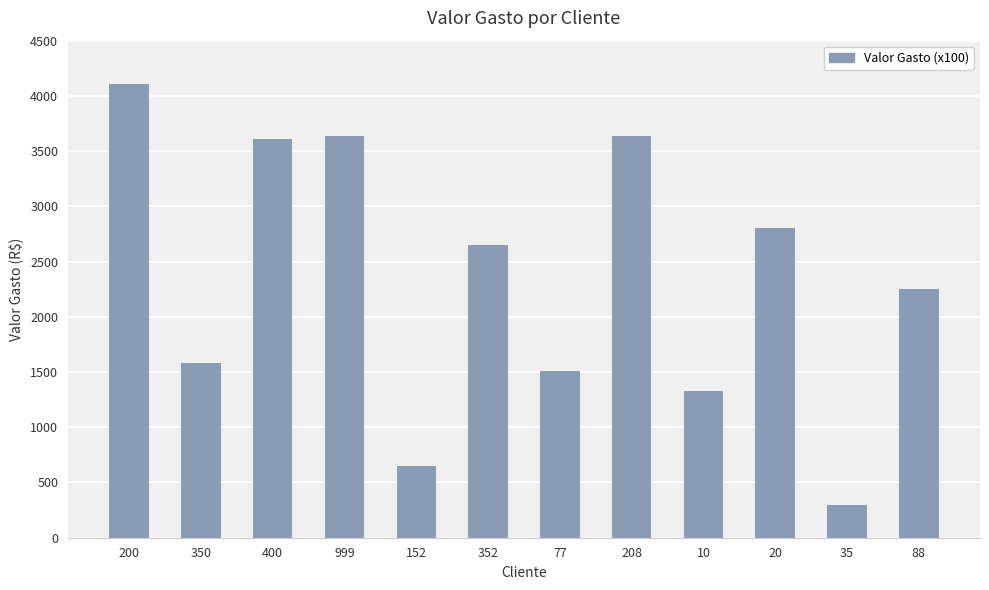

What is the value of the 8th bar from the left?

3640